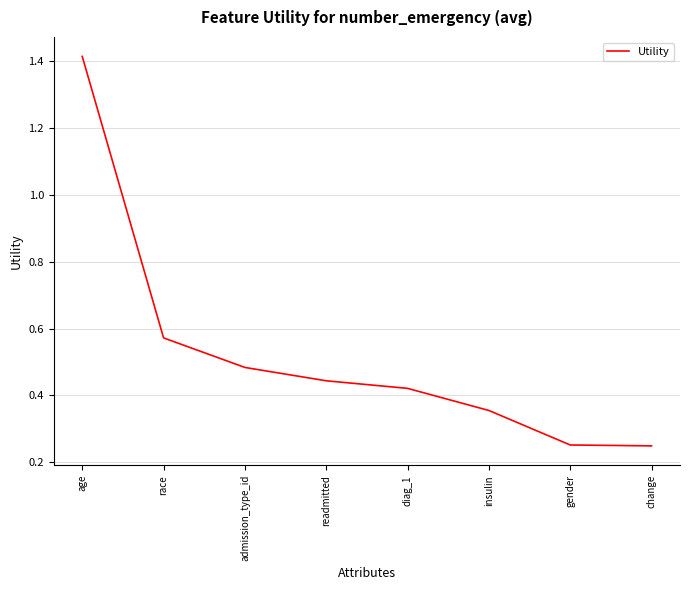

What position from the left is diag_1?

5